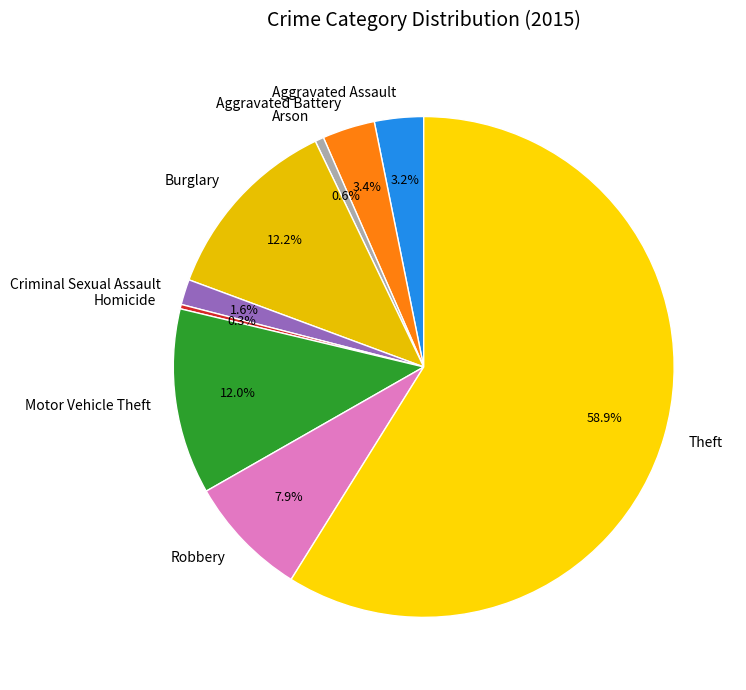

Does Theft represent more than half of the total?

Yes